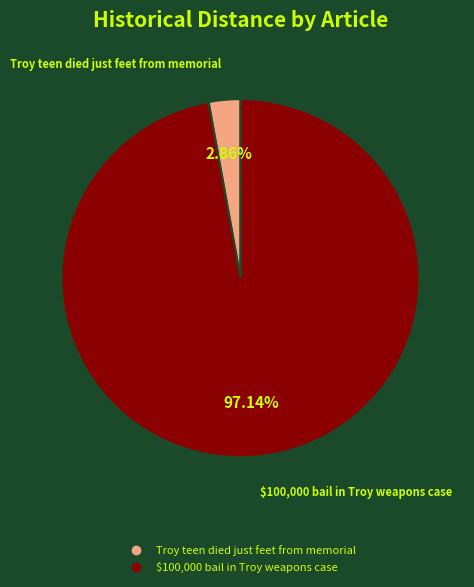

To the nearest percent, what is the difference between the Troy teen died just feet from memorial and $100,000 bail in Troy weapons case slice percentages?

94%